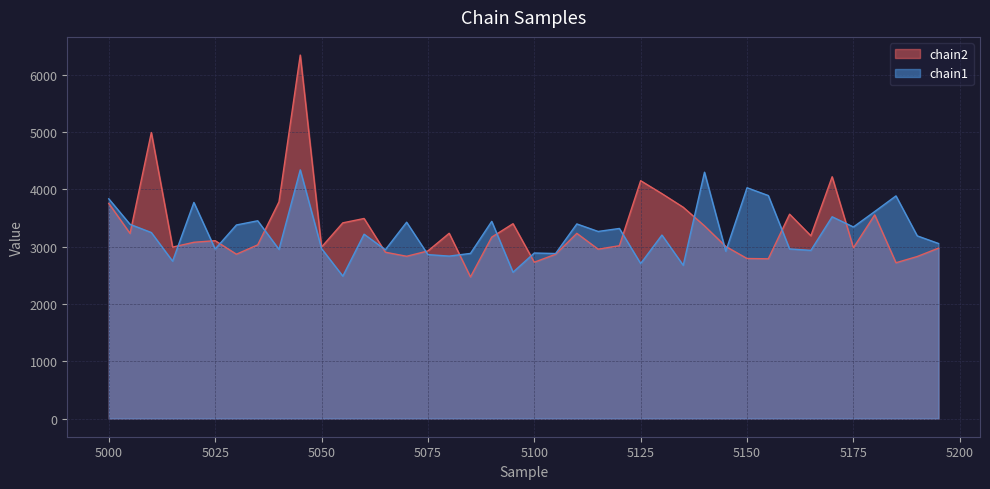

In chain1, how many points are higher than both neighbors (excluding endpoints)?

14